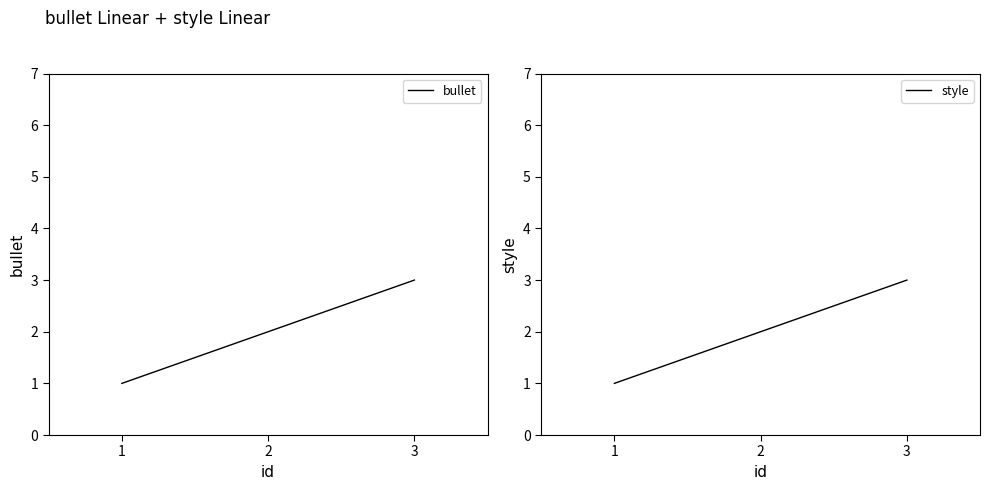

Rank the categories by style value from highest to lowest.

3, 2, 1